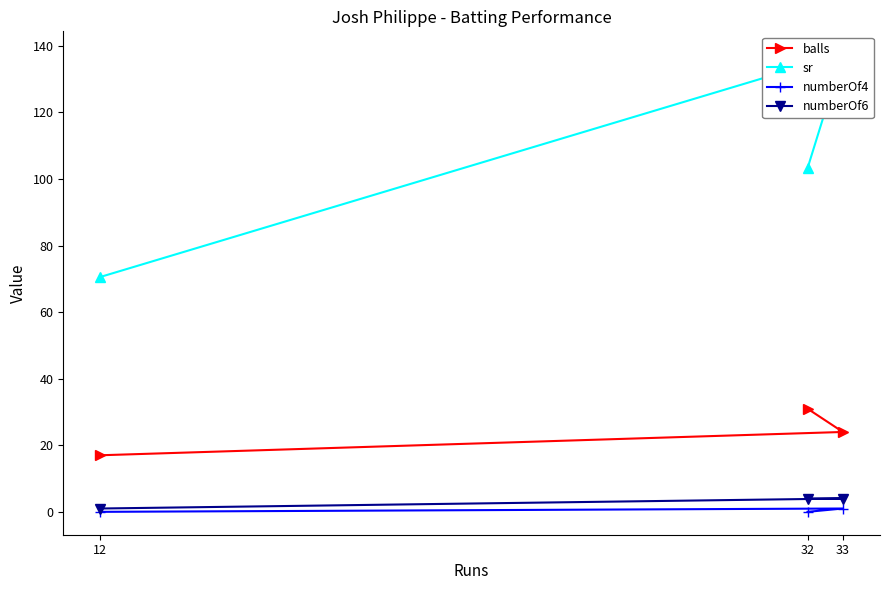

Reading left to right, what are all the values shown in this chart?

balls: 17.0	24.0	31.0
sr: 70.6	137.5	103.2
numberOf4: 0.0	1.0	0.0
numberOf6: 1.0	4.0	4.0